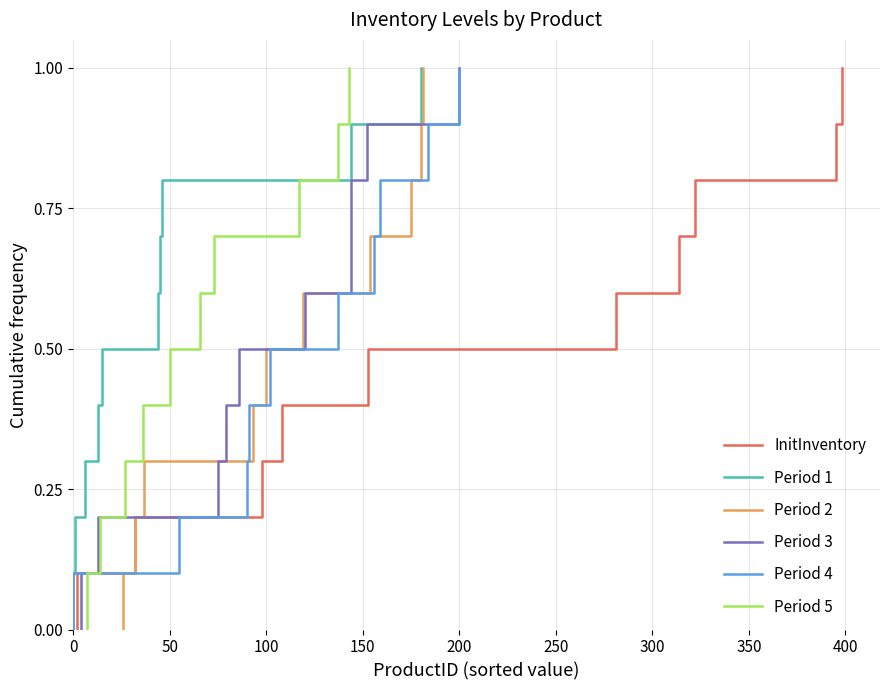

At how many categories does at least one series exceed 0?

10